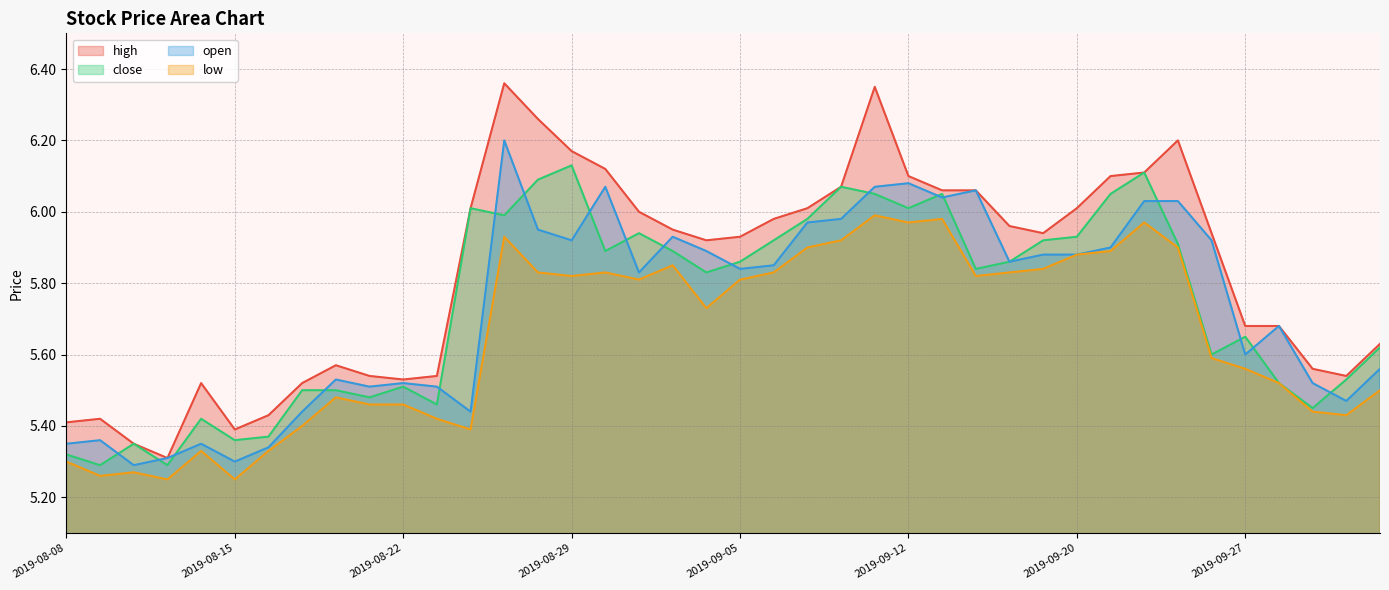

True or false: high and low intersect in this chart.

False